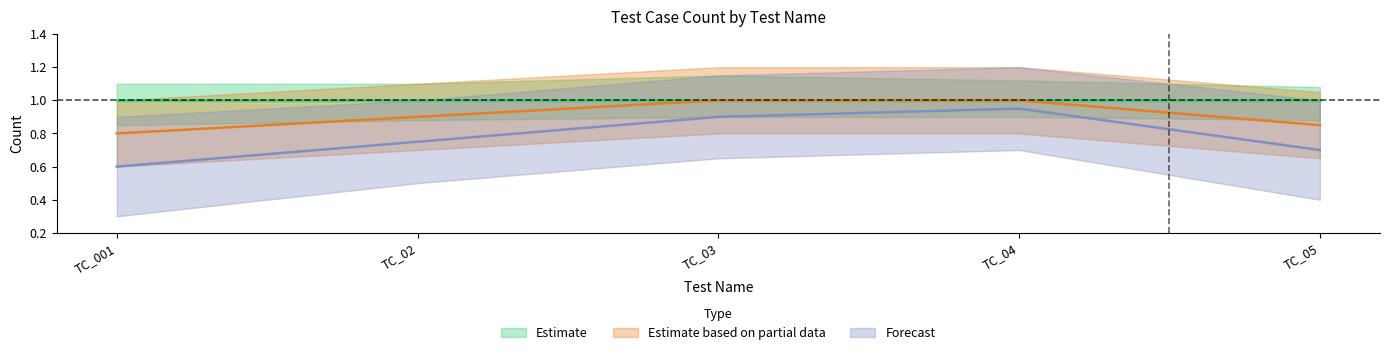

What is the average value of the Forecast series?

0.8